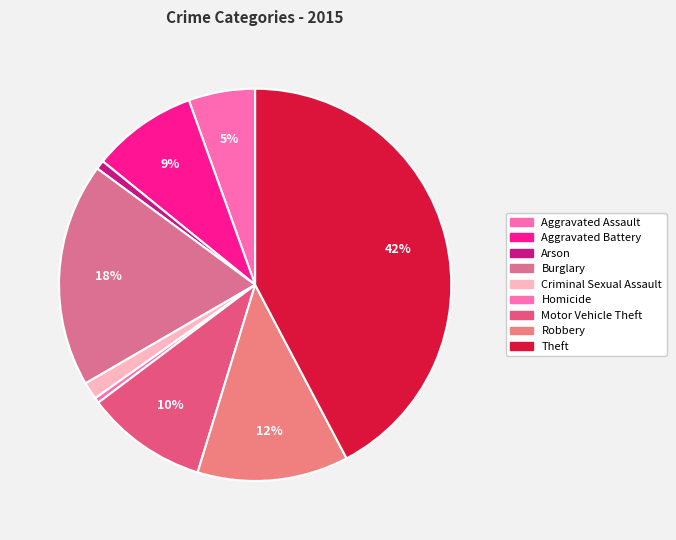

Which slice is the smallest?

Homicide